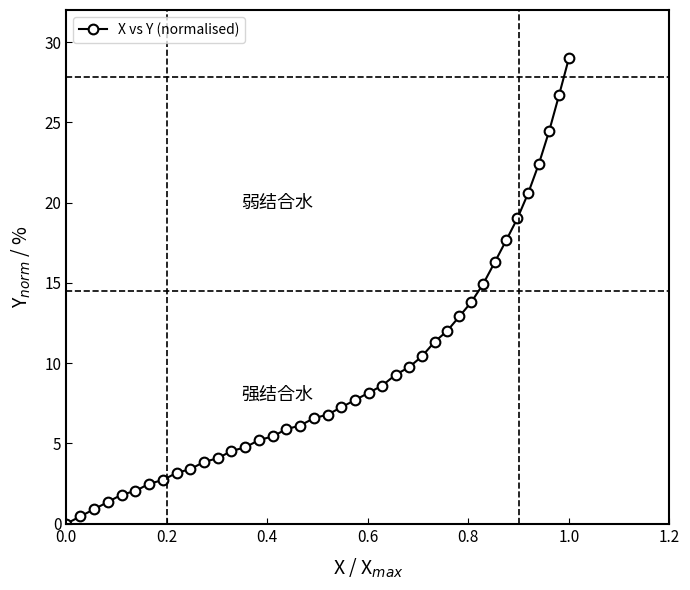

Does the chart have visible grid lines?

No